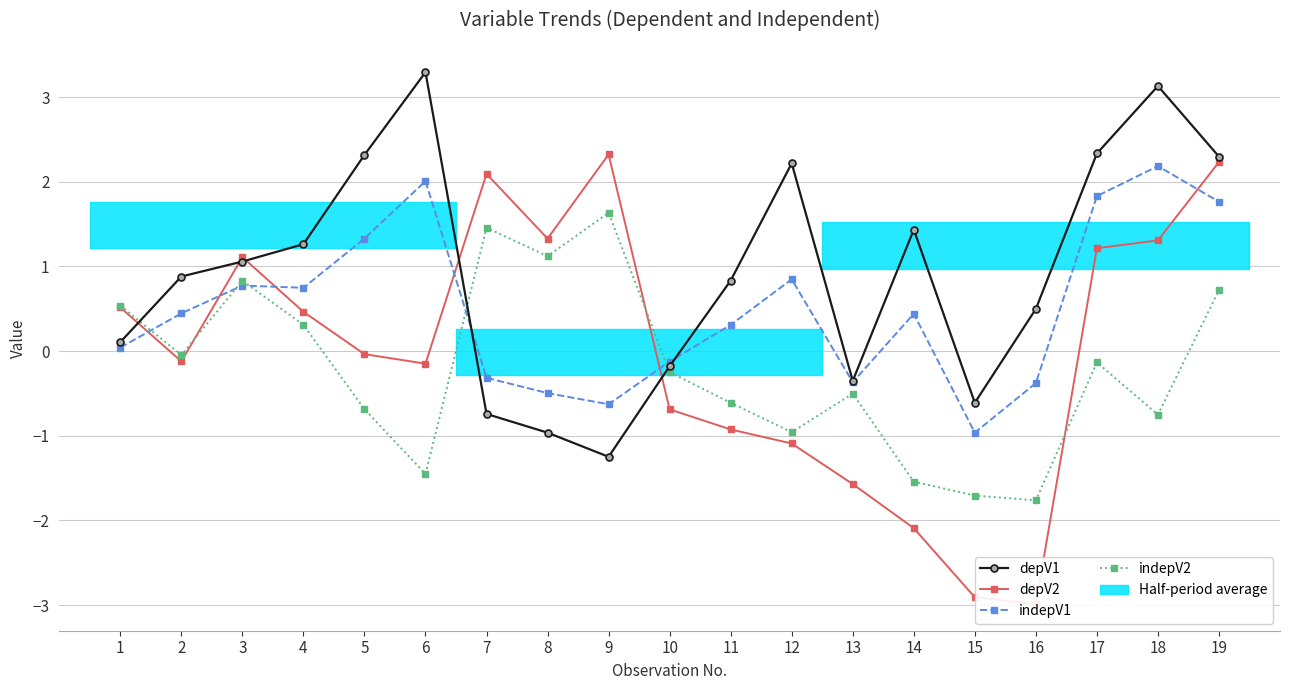

What is the sum of all indepV2 values?

-3.8